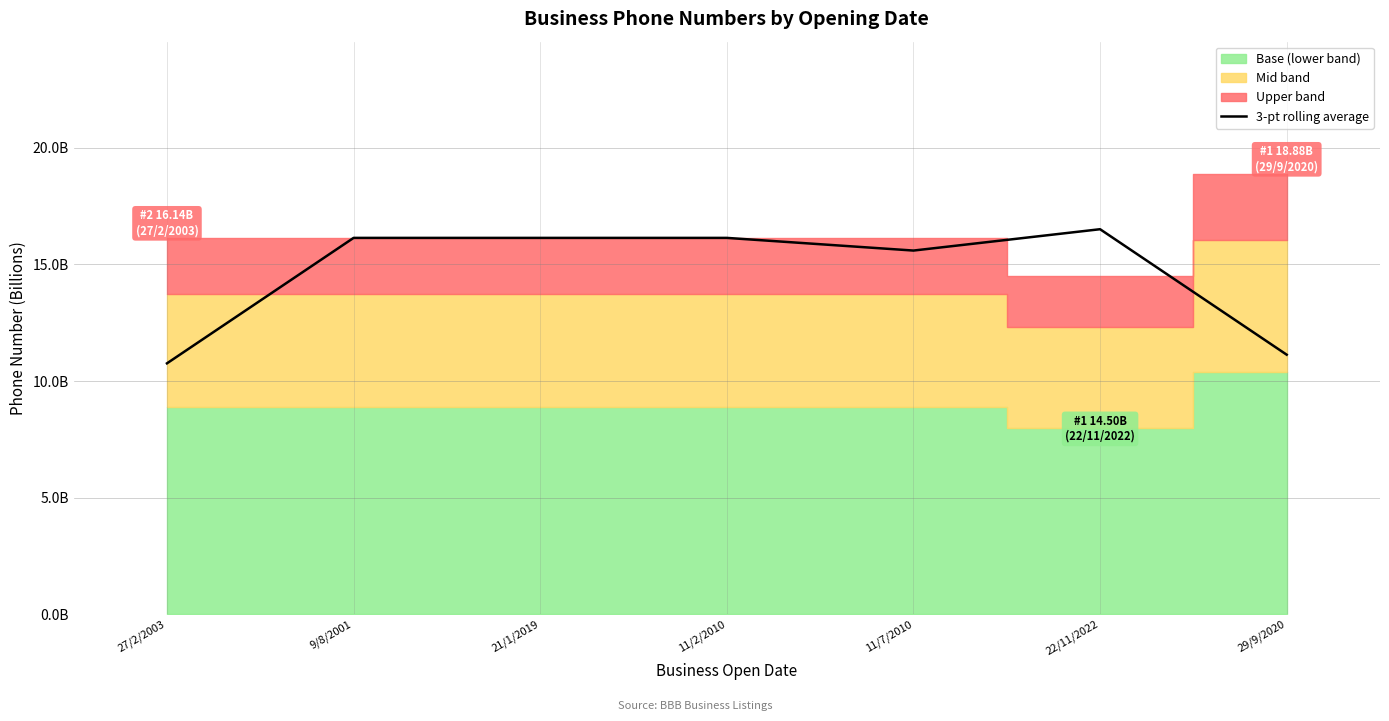

What is the value of the 1st point from the left?

10.8